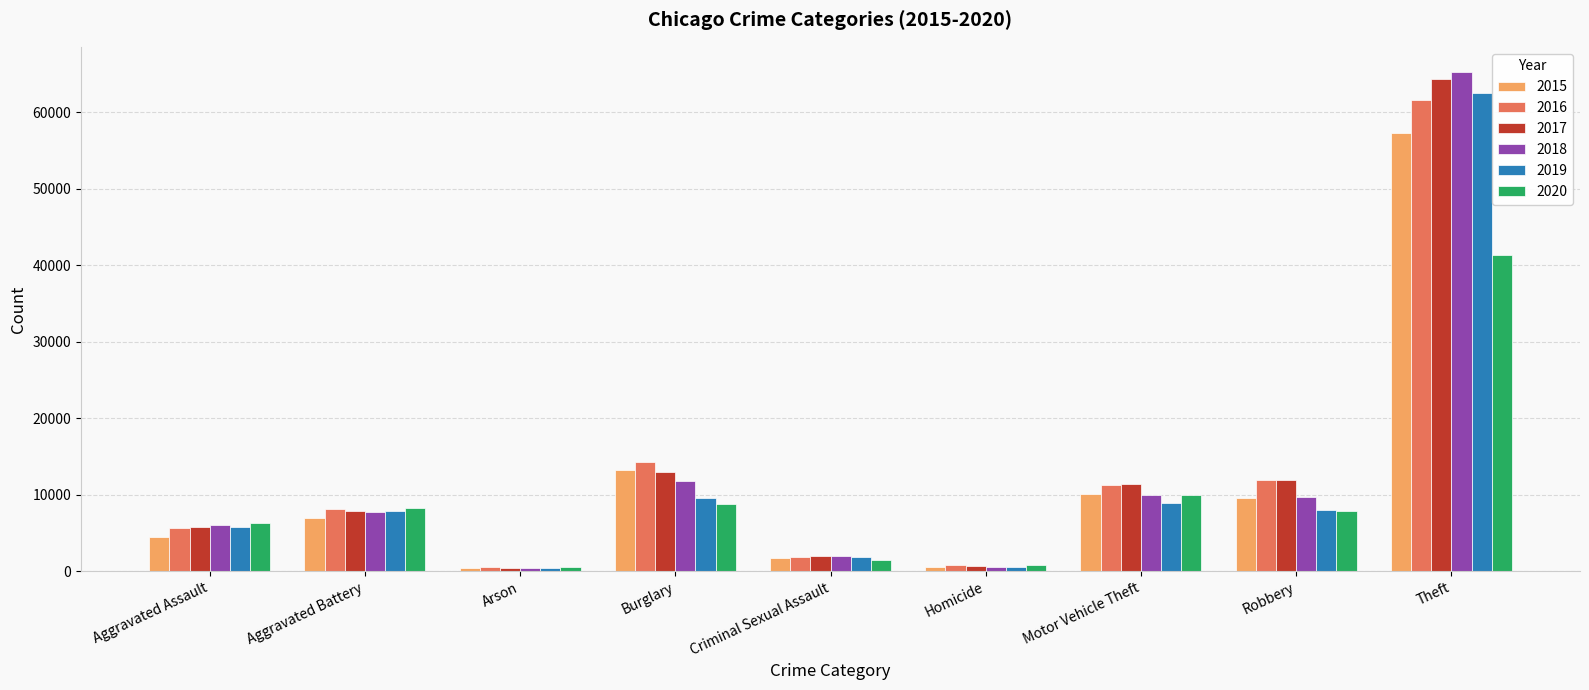

Between Aggravated Battery and Robbery, which series saw the biggest shift?

2017